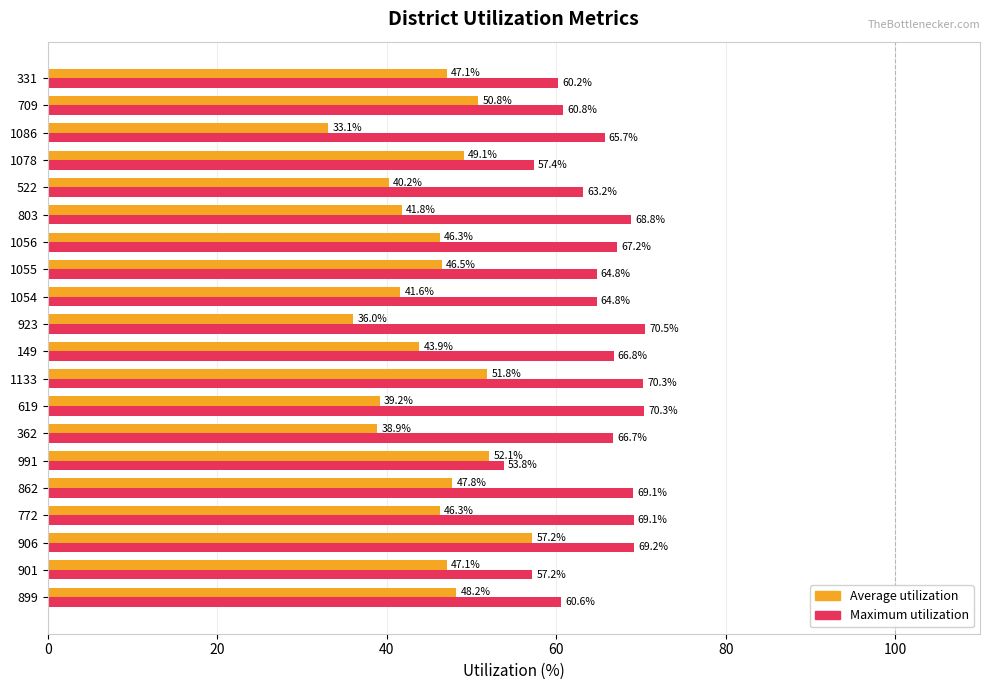

Which series changed the most between 1054 and 1055?

Average utilization